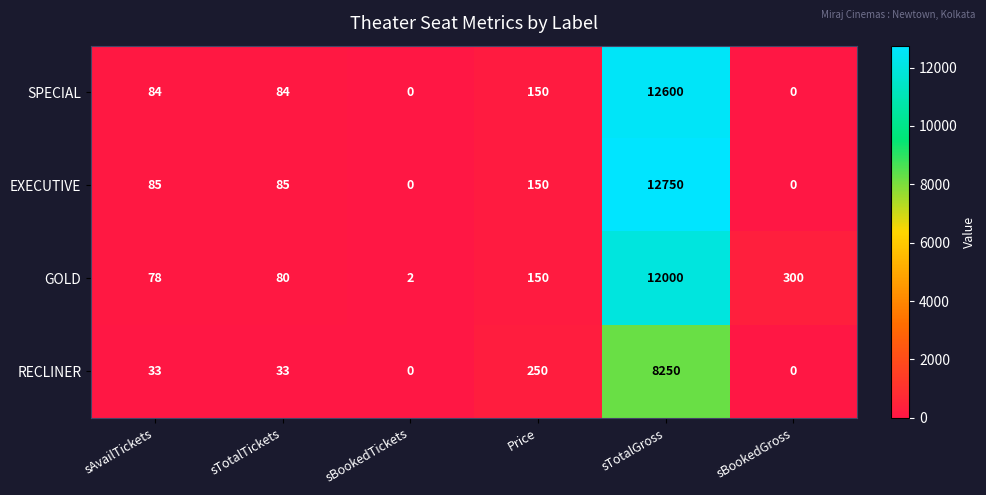

What is the spread (max minus min) of values at sTotalGross?

4500